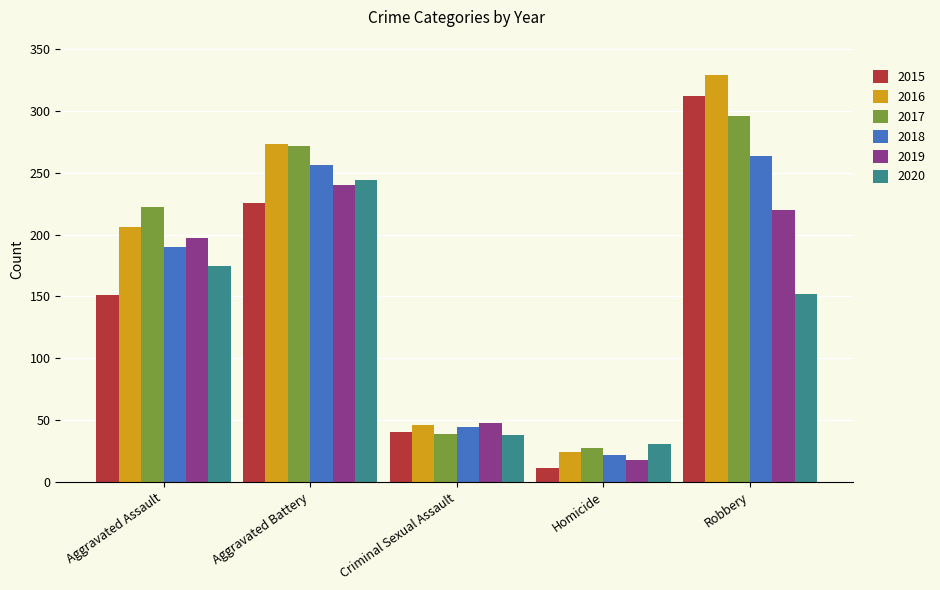

Reading left to right, what are all the values shown in this chart?

2015: 151	226	40	11	312
2016: 206	273	46	24	329
2017: 222	272	39	27	296
2018: 190	256	44	22	264
2019: 197	240	48	18	220
2020: 175	244	38	31	152